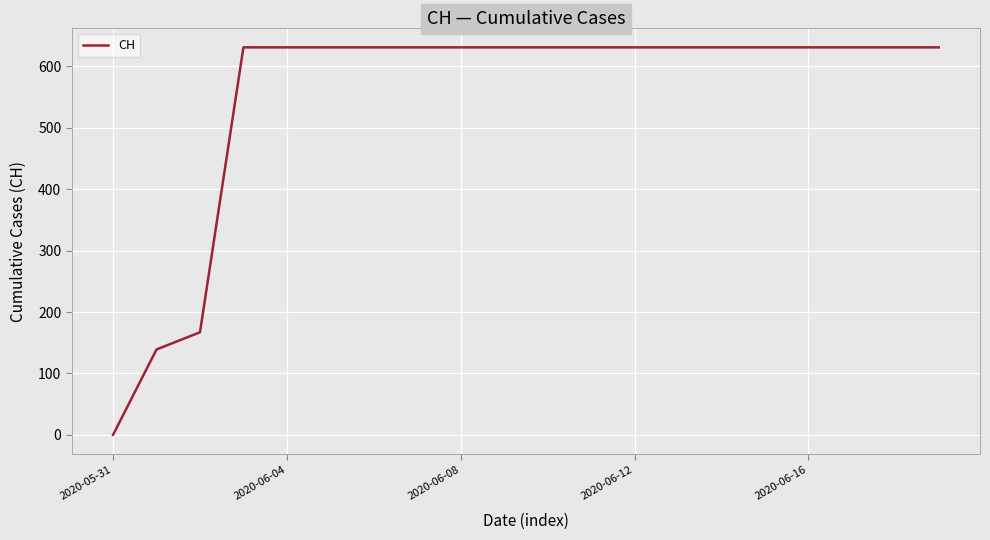

What is the greatest value displayed?

631